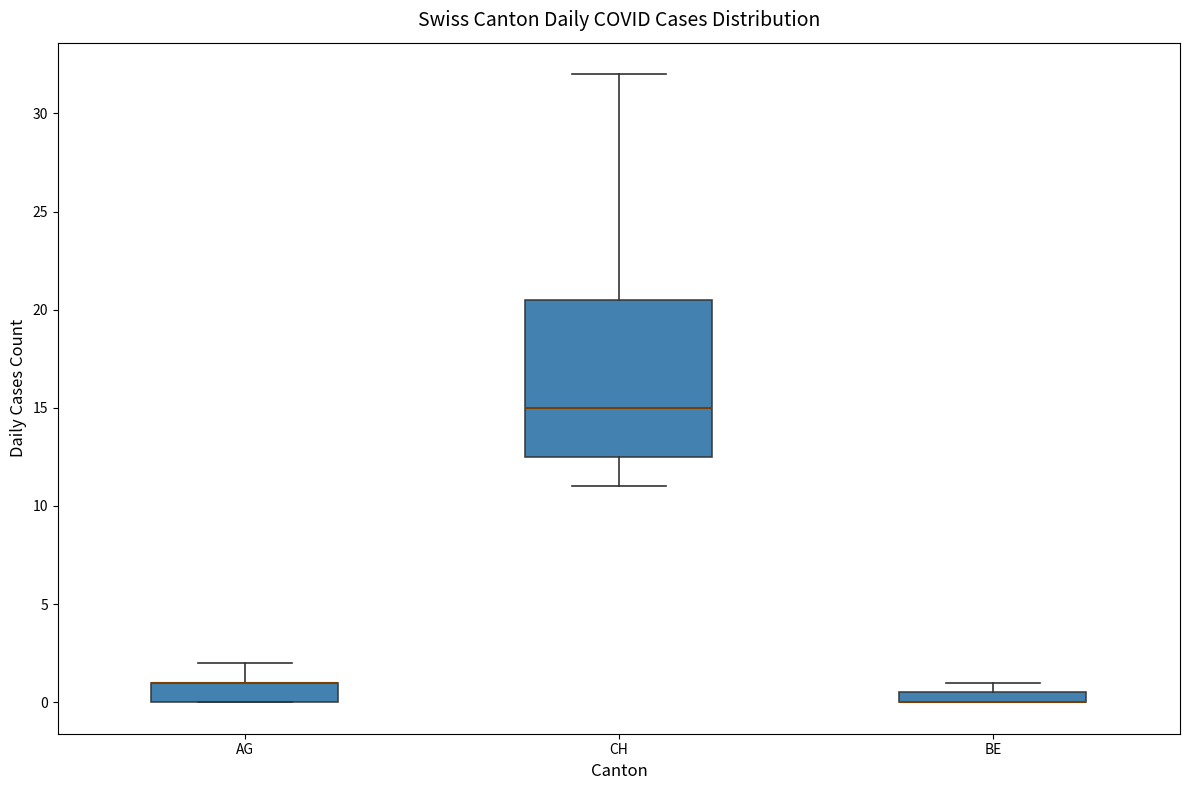

Which box is the tallest, from its lower edge to its upper edge?

CH